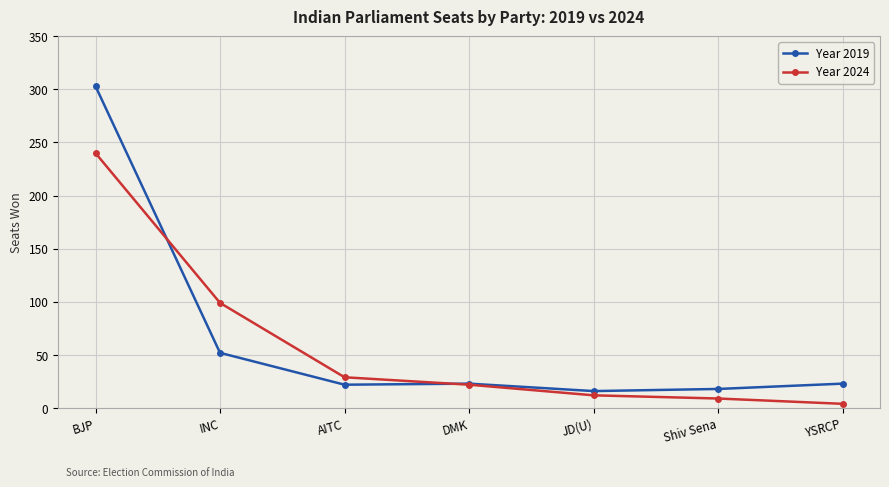

The Year 2019 series shows 30 at Shiv Sena. True or false?

False